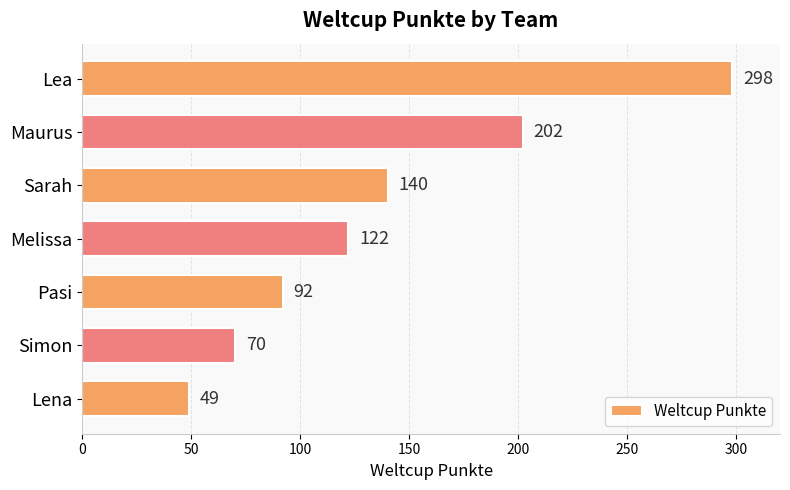

What is the maximum value shown in the chart?

298